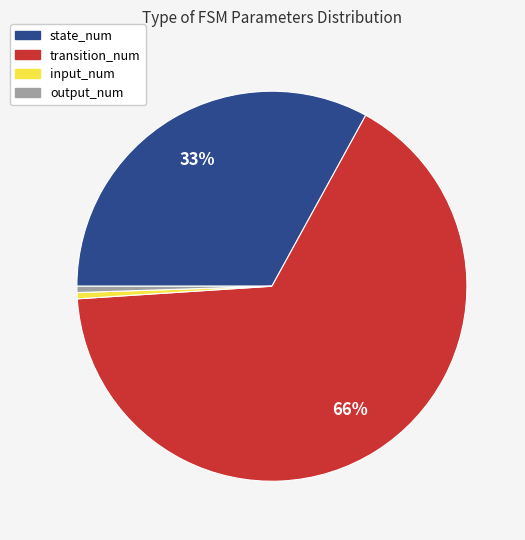

Which category has the biggest portion of the pie?

transition_num